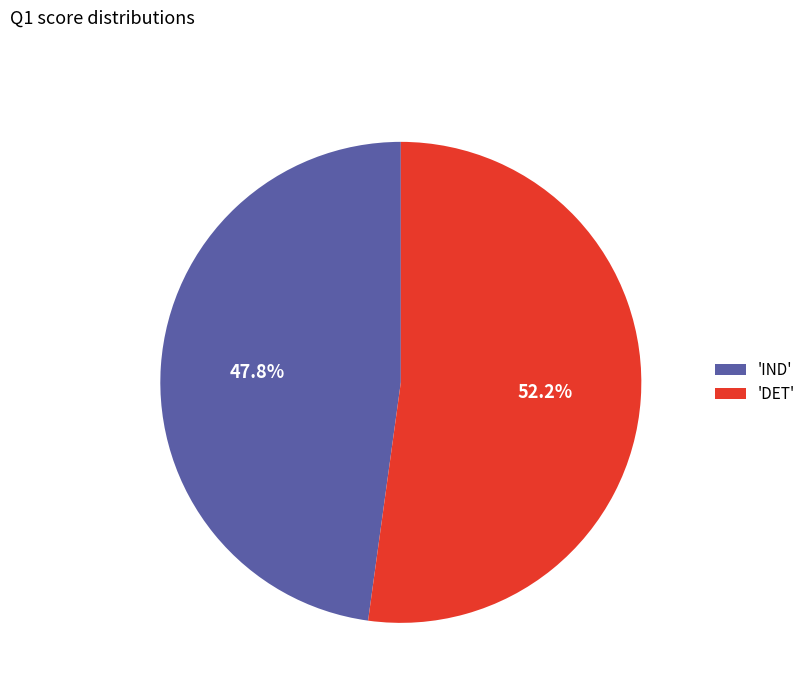

What is the smallest slice in the pie chart?

'IND'